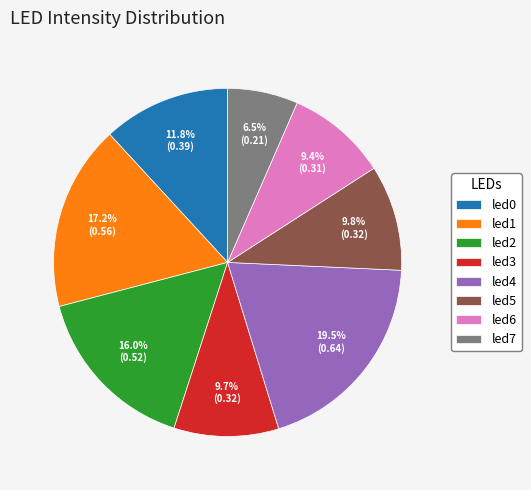

Do led6 and led0 together represent more than half of the pie?

No